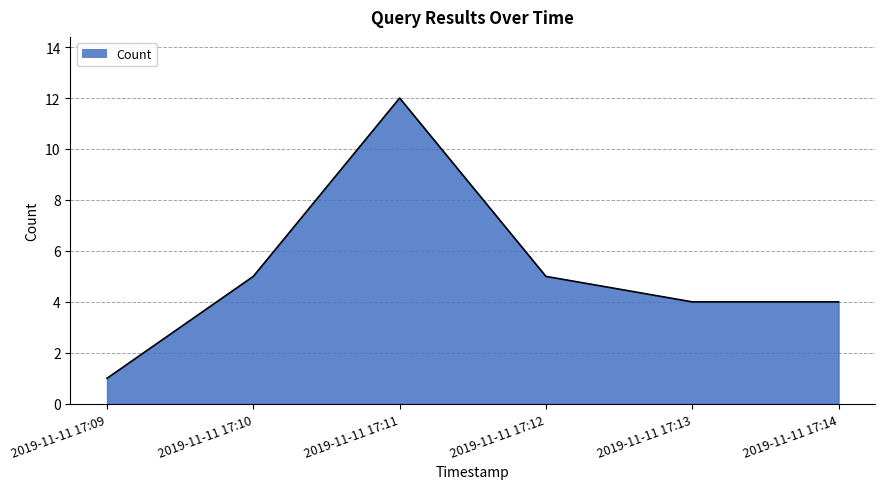

At which category does the data reach its first local peak?

2019-11-11 17:11